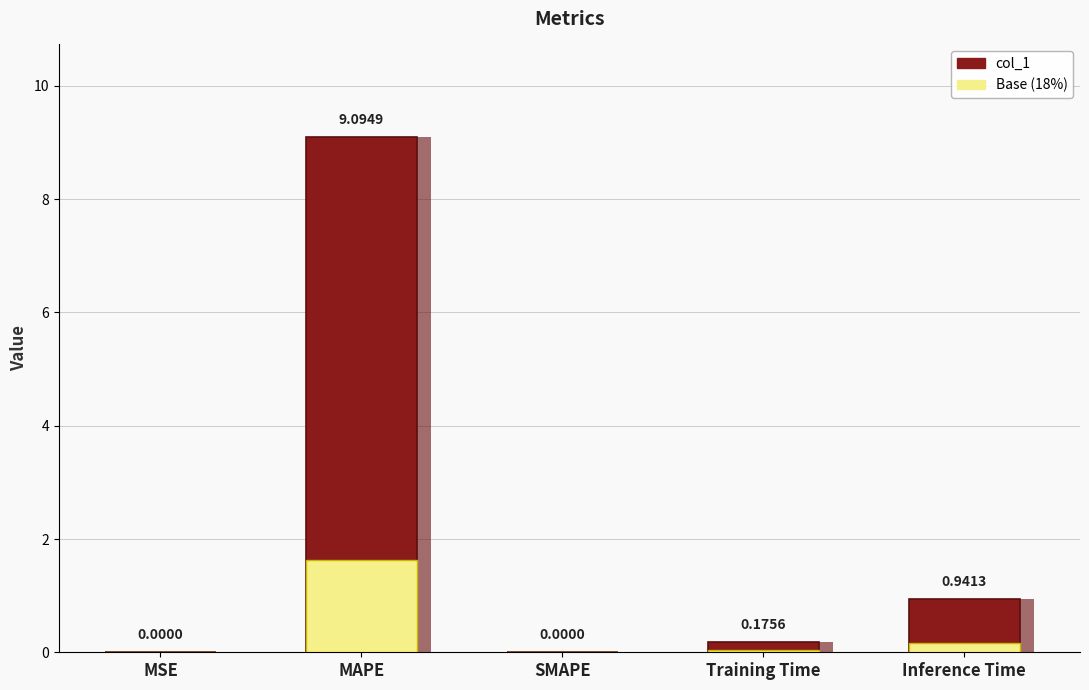

What is the label of the 2nd bar from the left?

MAPE